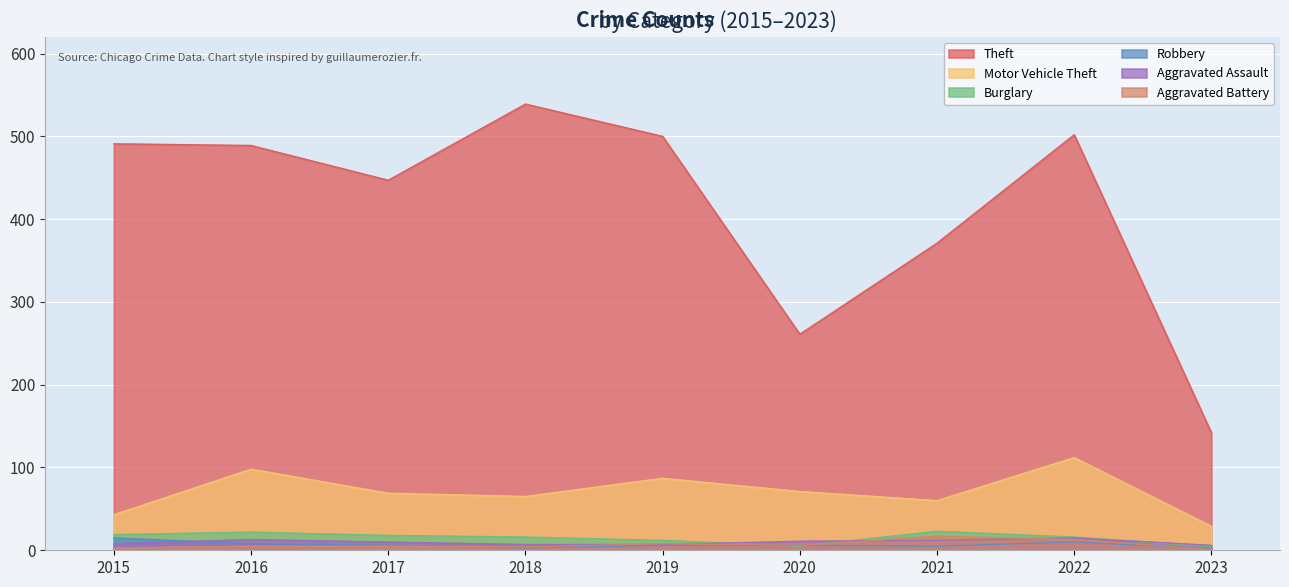

True or false: Aggravated Assault has a value of 6 at 2023.

True